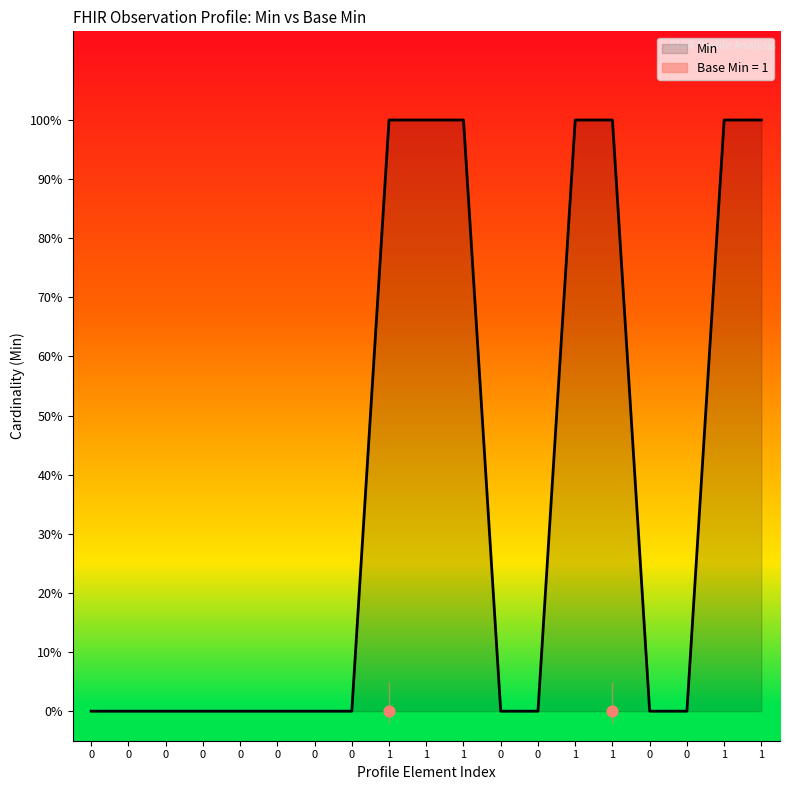

Which has a higher value, 1 or 1?

1